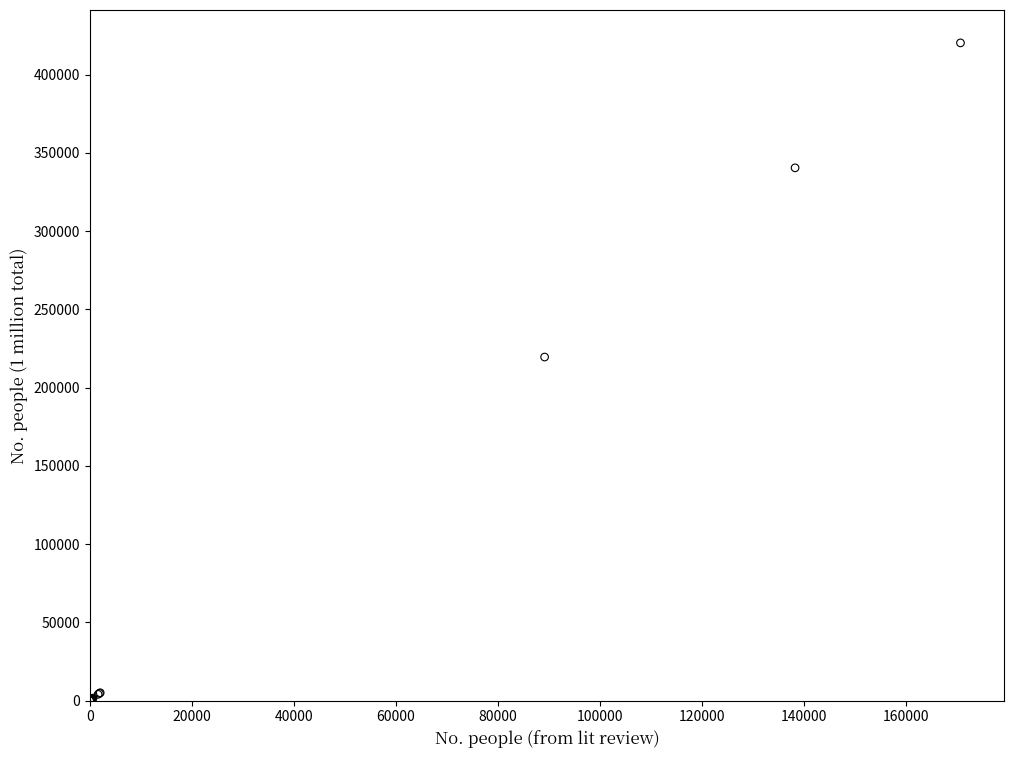

What Y value in the scatter plot is closest to 210127?

219548.9